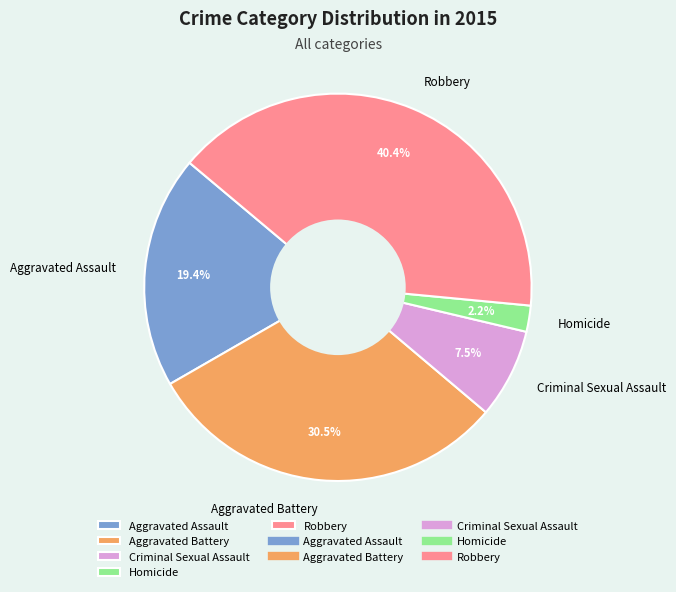

Rank the categories by value from lowest to highest.

Homicide, Criminal Sexual Assault, Aggravated Assault, Aggravated Battery, Robbery